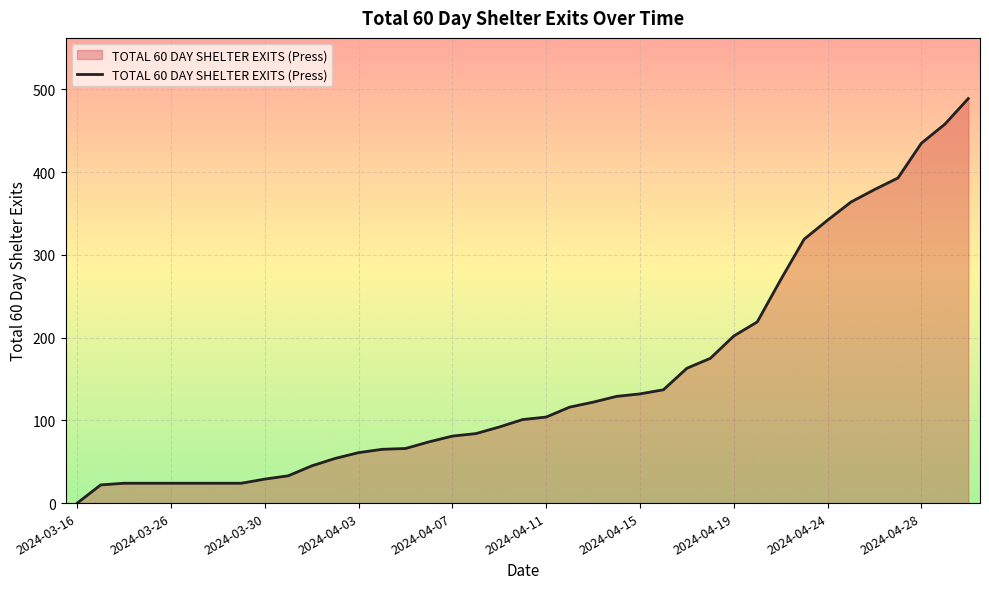

What is the greatest value displayed?

489